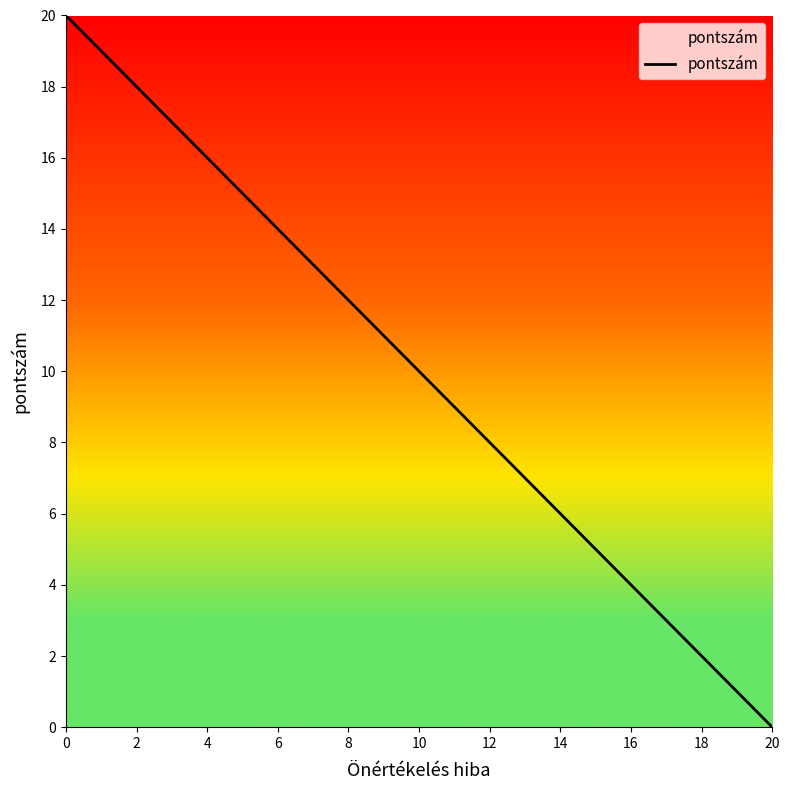

Rank the categories by value from lowest to highest.

20, 18, 16, 14, 12, 10, 8, 6, 4, 2, 0